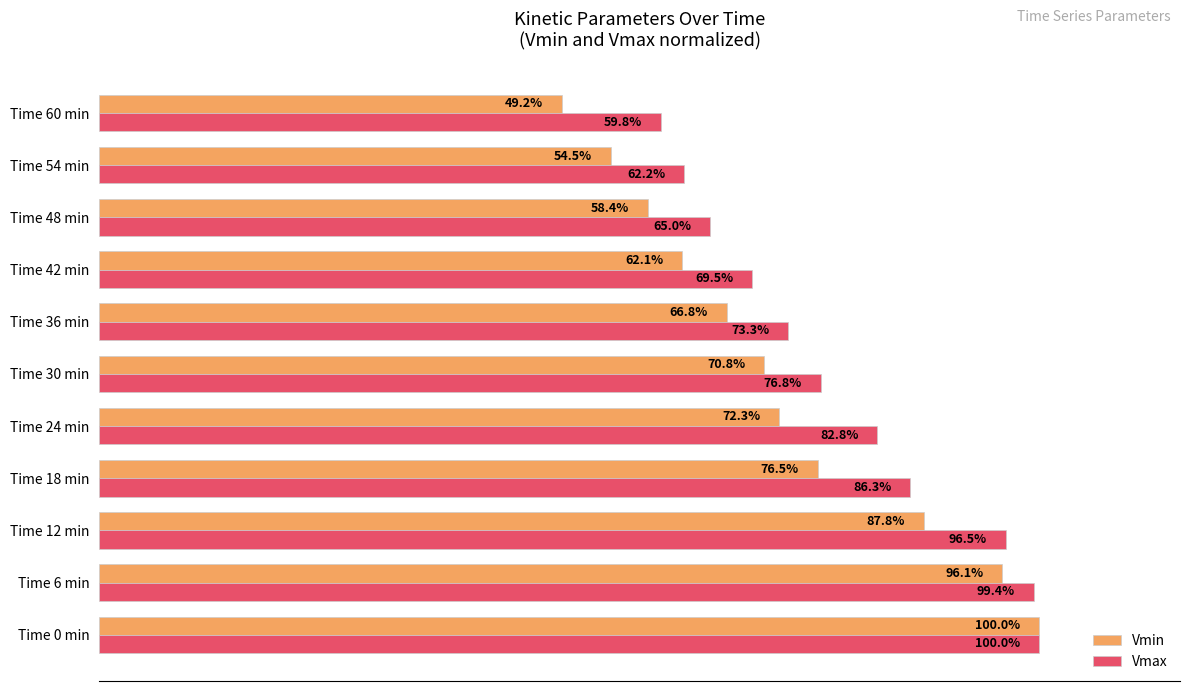

Where is Vmin nearest to the value 74?

Time 24 min